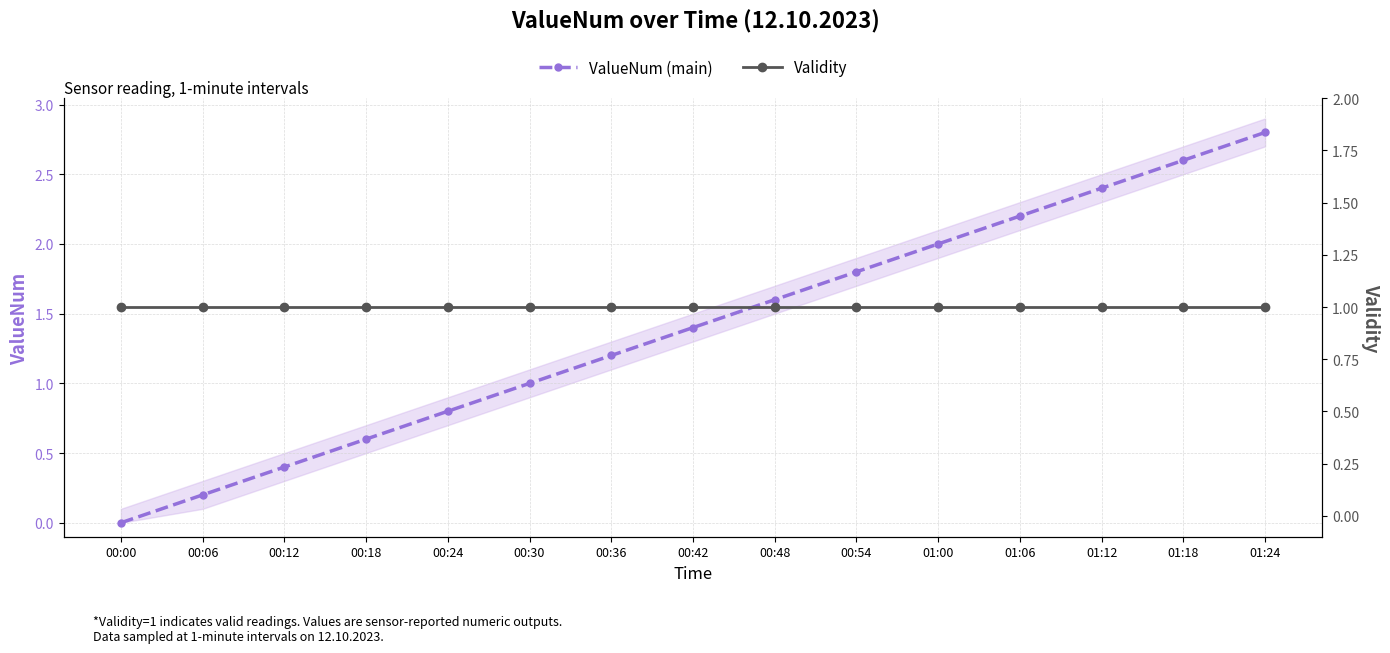

Reading right to left, extract all data points from this chart.

ValueNum (main): 2.8	2.6	2.4	2.2	2.0	1.8	1.6	1.4	1.2	1.0	0.8	0.6	0.4	0.2	0.0
Validity: 1.0	1.0	1.0	1.0	1.0	1.0	1.0	1.0	1.0	1.0	1.0	1.0	1.0	1.0	1.0